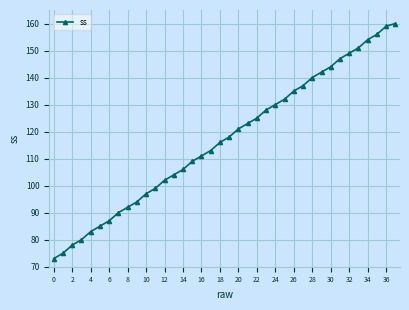

True or false: the data has more than 2 interior local peaks.

False